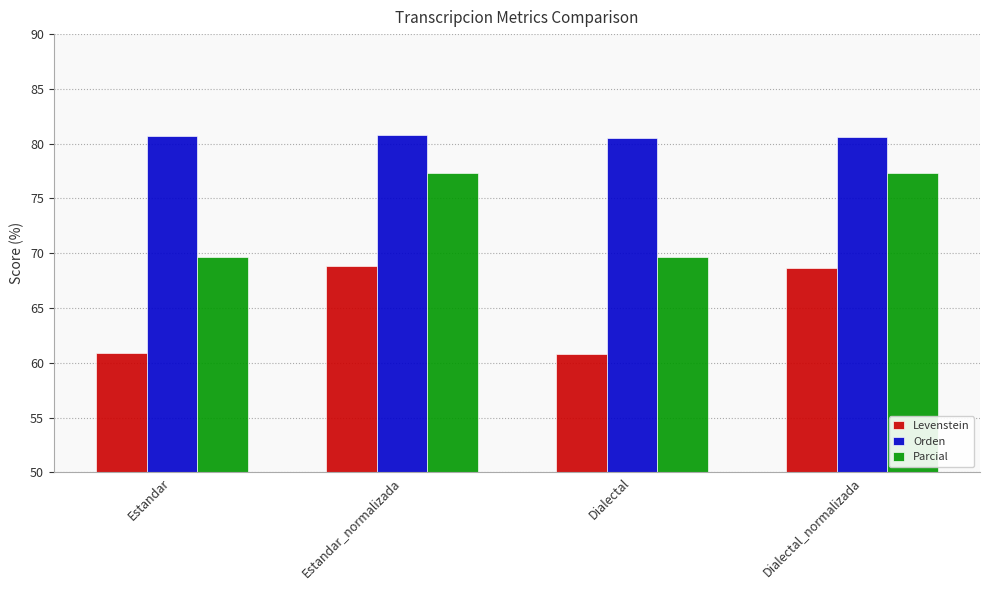

What is the difference between the Levenstein values at Estandar and Dialectal_normalizada?

7.8